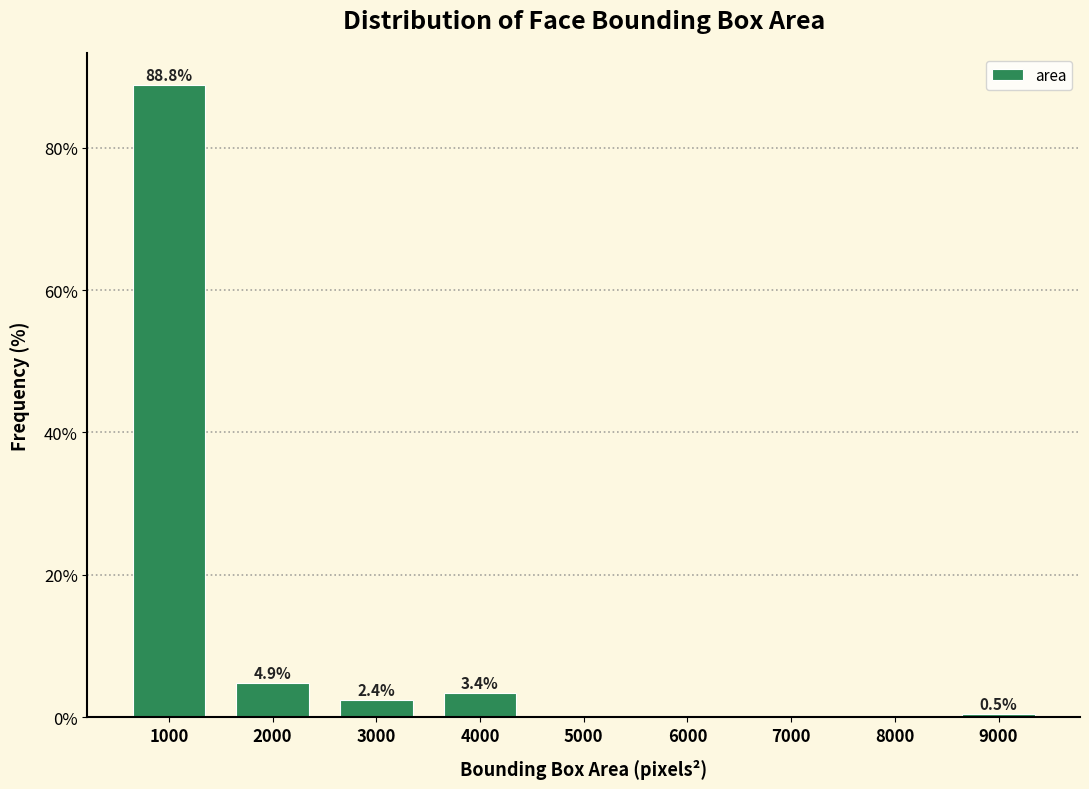

Reading left to right, list all the values displayed in this chart.

1000=88.8	2000=4.9	3000=2.4	4000=3.4	5000=0.0	6000=0.0	7000=0.0	8000=0.0	9000=0.5